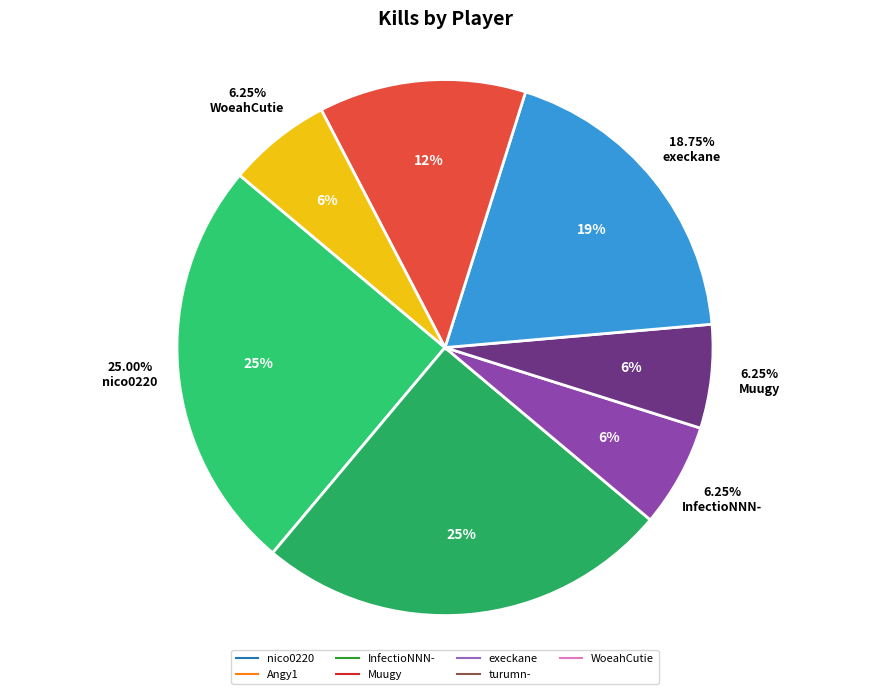

What percentage is the WoeahCutie slice, to the nearest percent?

6%